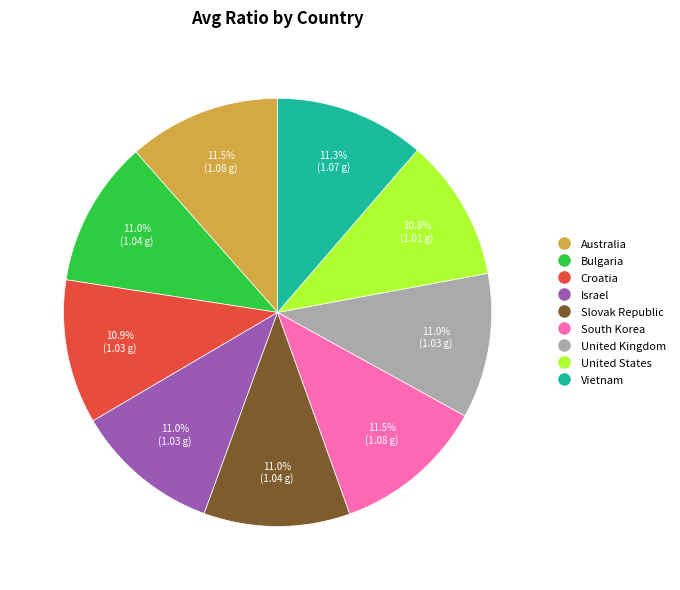

To the nearest percent, what percentage of the pie is Israel?

11%